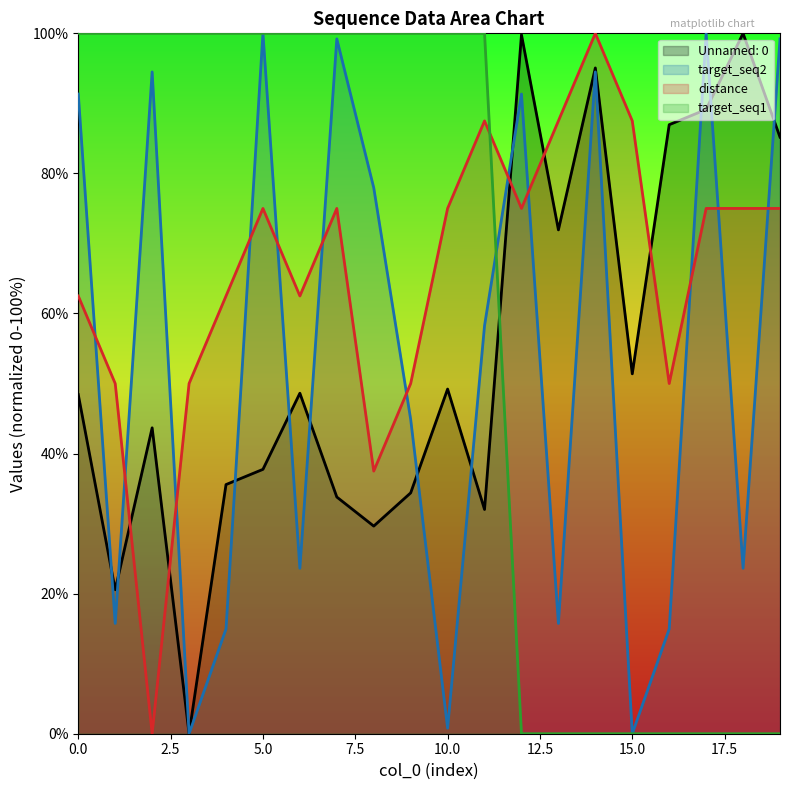

Rank the series at 19 from highest to lowest value.

target_seq2, Unnamed: 0, distance, target_seq1